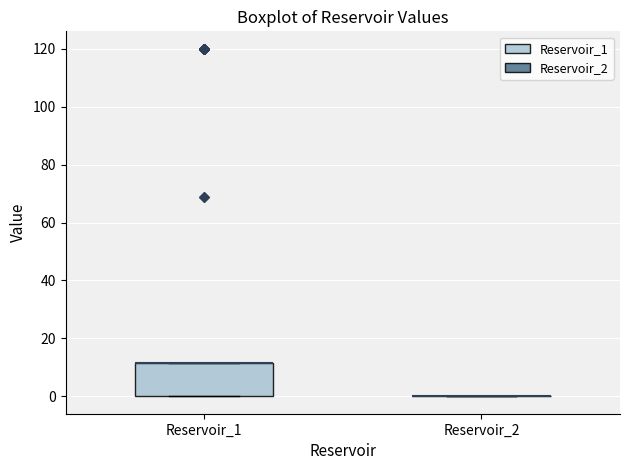

Reading left to right, transcribe this box plot: for each box, give where its median line is, the range the box spans, and where its two whiskers end, as read against the y-axis. The values are not printed on the chart, so give them approximately, as read against the axis.

Reservoir_1: median 12 (drawn on the box's upper edge), box 0 to 12, whiskers 0 to 12
Reservoir_2: box collapsed to a line at 0, whiskers 0 to 0